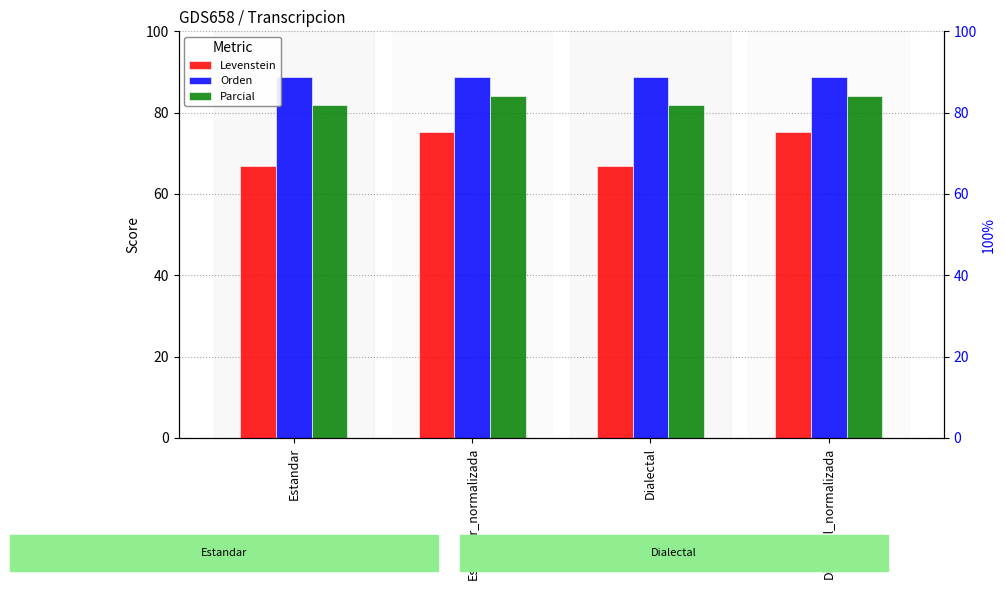

What is the maximum value for Orden?

88.7